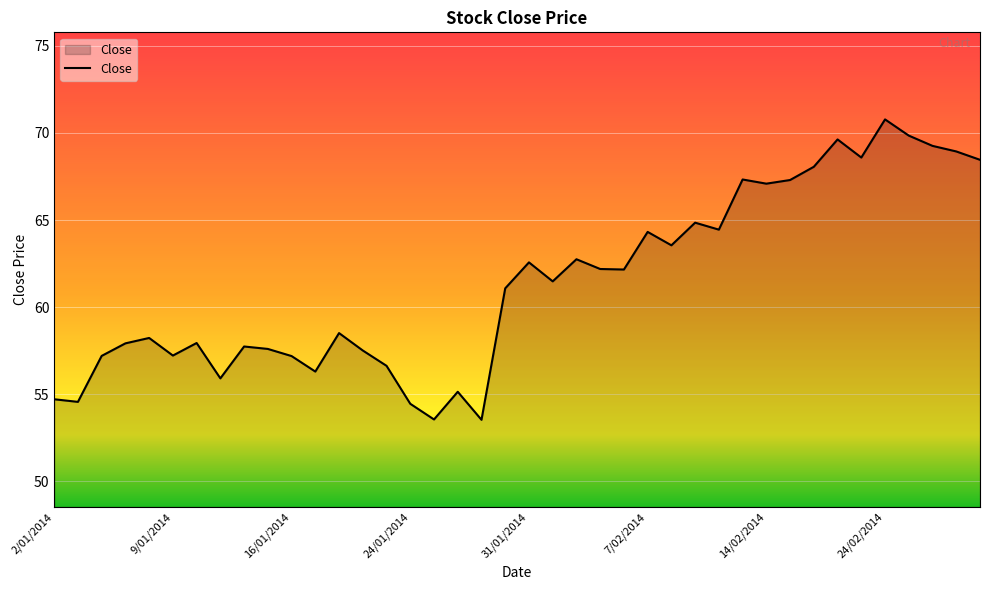

What is the minimum value shown in the chart?

53.5